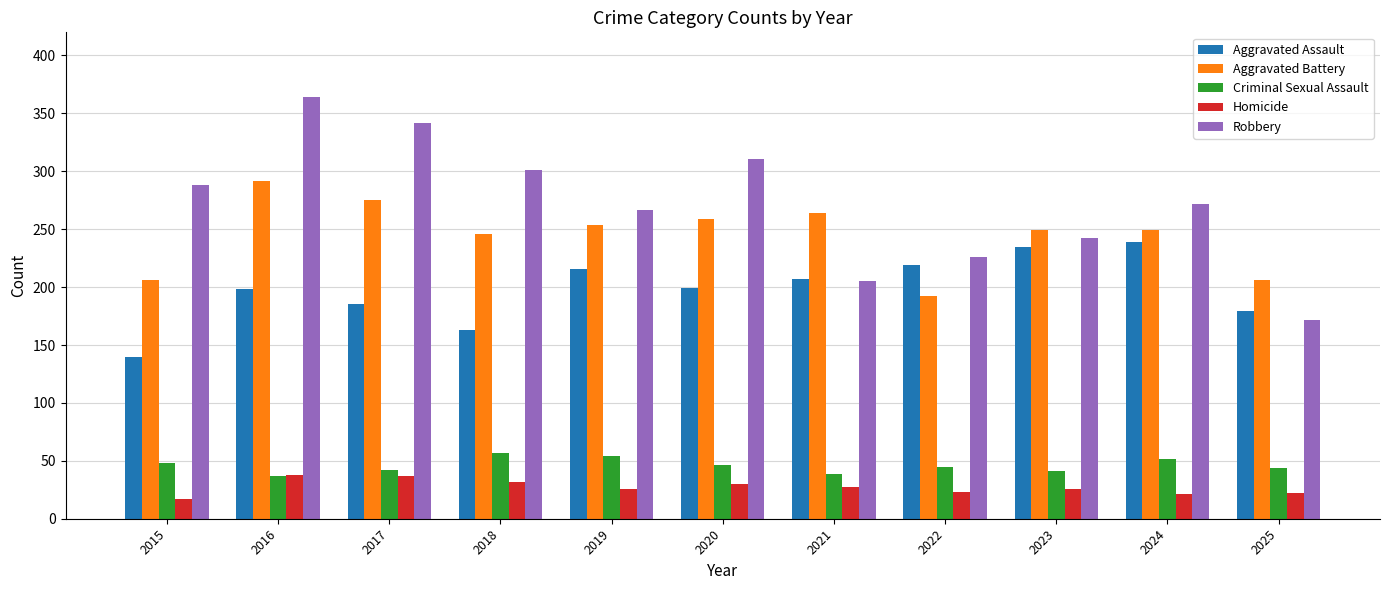

What is the average value of the Criminal Sexual Assault series?

46